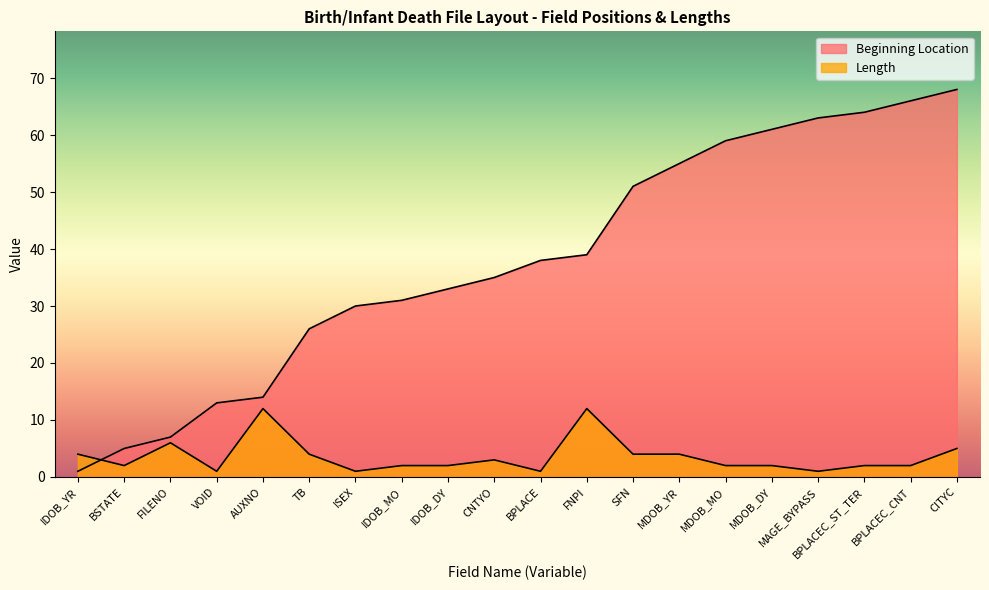

What is the total value across all series at TB?

30